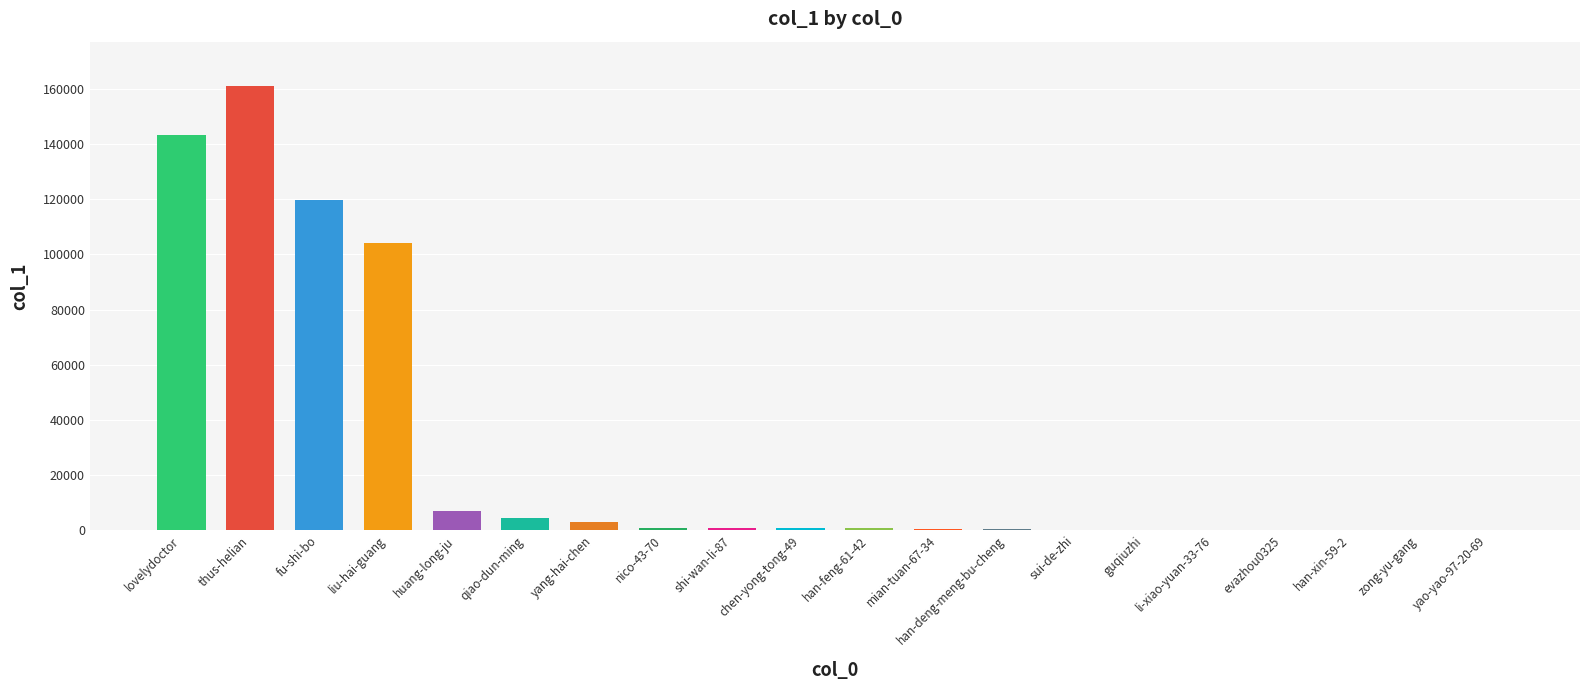

True or false: the data shows 27748 at fu-shi-bo.

False